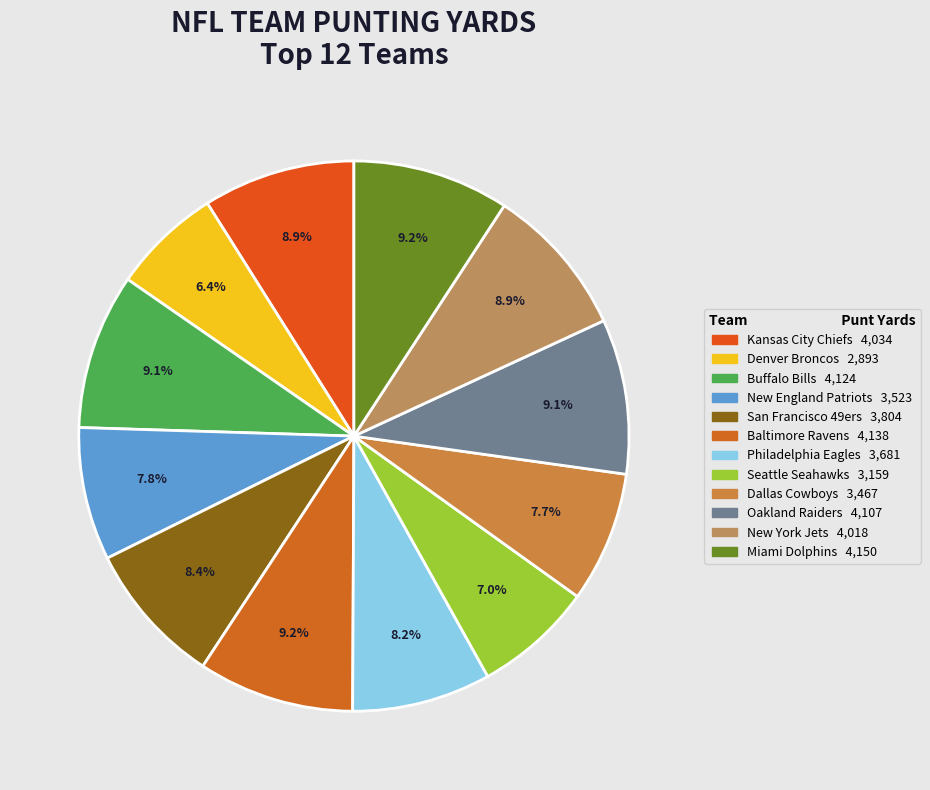

Count the number of slices in the pie.

12